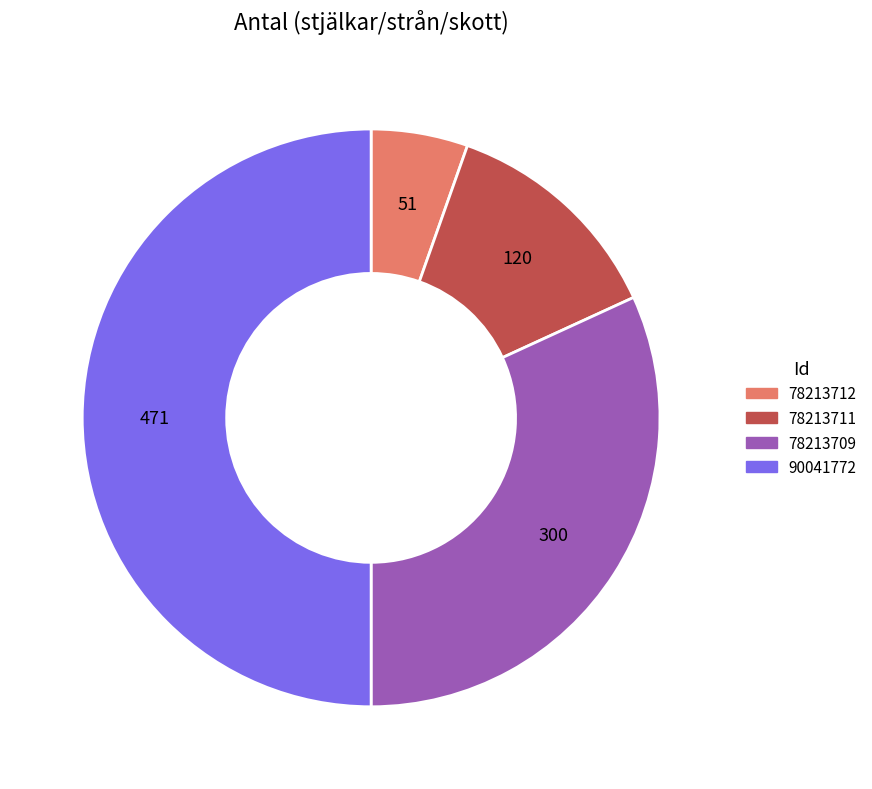

Rank the categories by value from lowest to highest.

78213712, 78213711, 78213709, 90041772